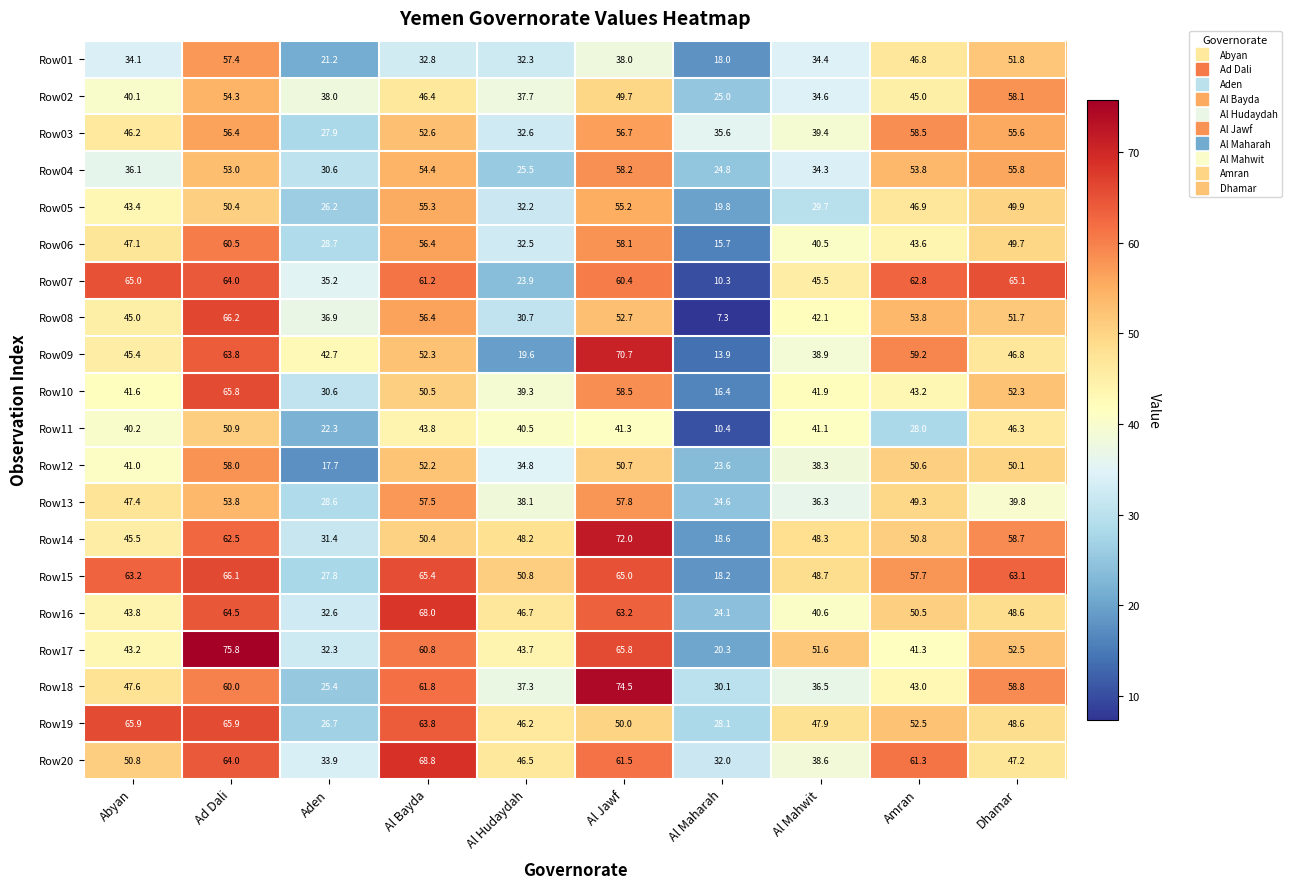

How many categories are shown in the chart?

10